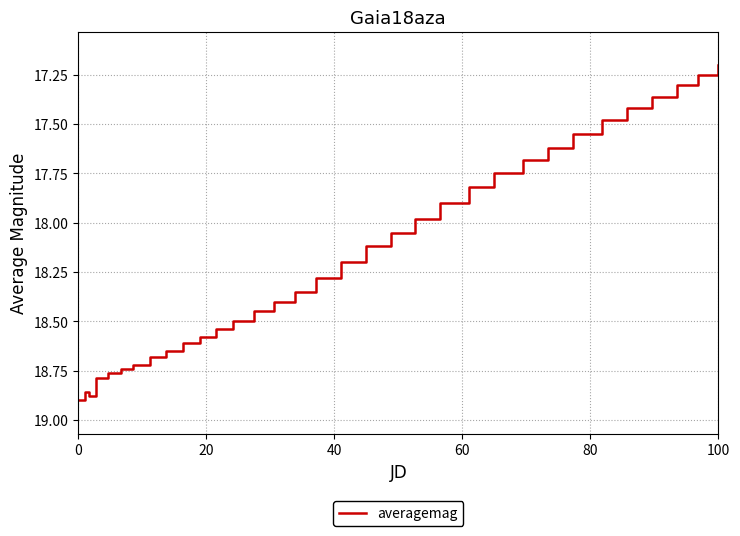

What is the difference between the maximum and minimum values?

1.7